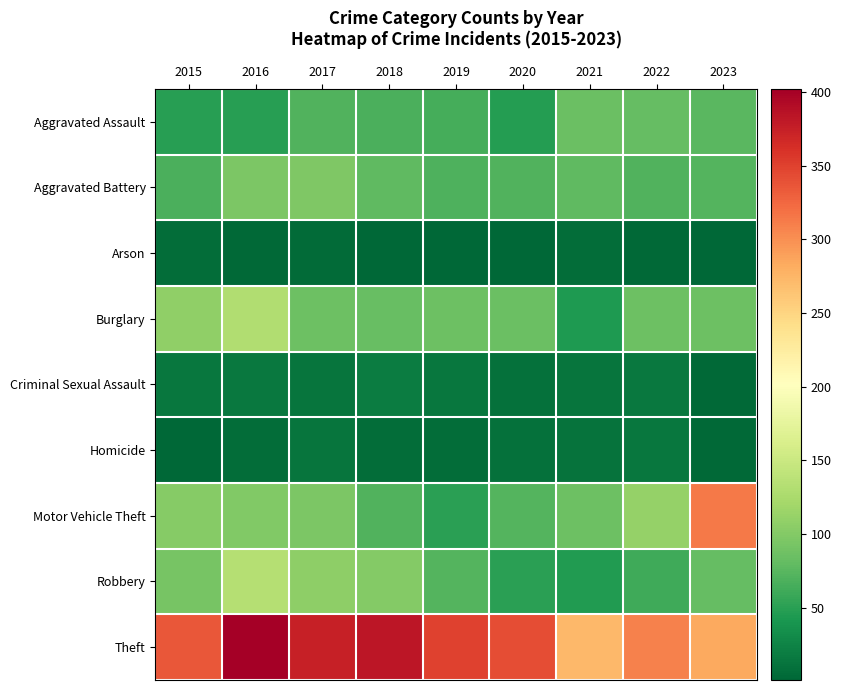

Between 2016 and 2018, which series saw the biggest shift?

Burglary